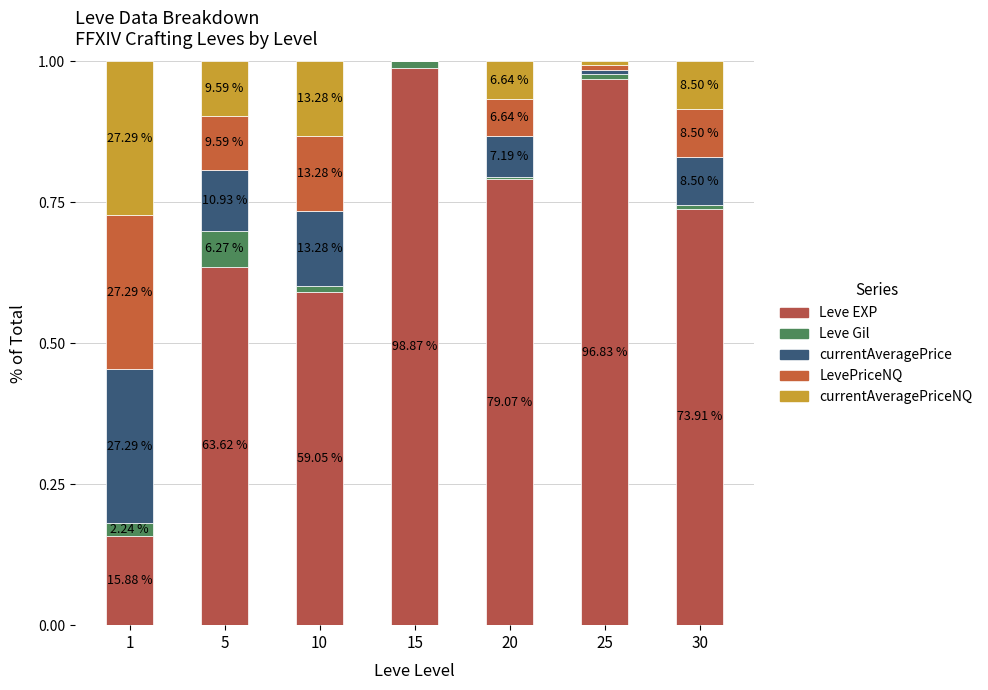

Which series has the largest total across all categories?

Leve EXP